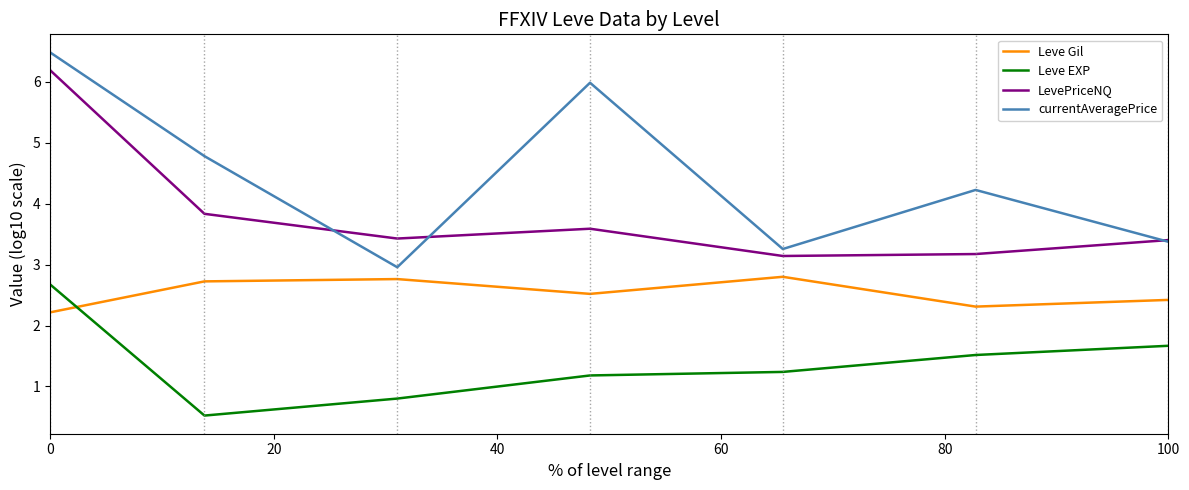

What is the maximum value for Leve EXP?

2.7